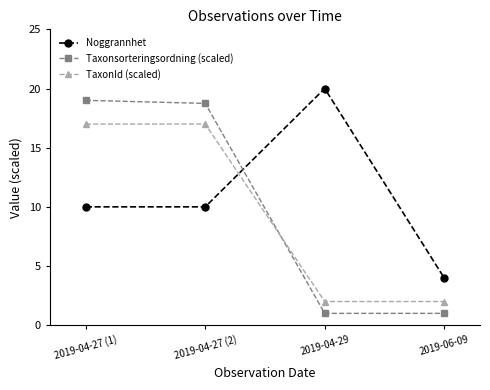

True or false: Noggrannhet and Taxonsorteringsordning (scaled) intersect in this chart.

True